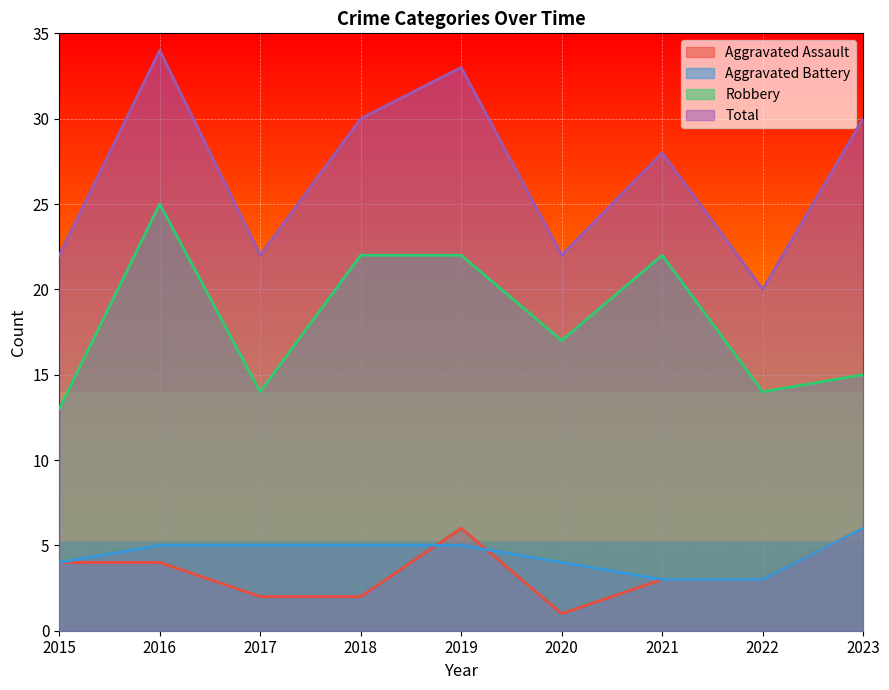

Which category has the lowest value in the Aggravated Battery series?

2021